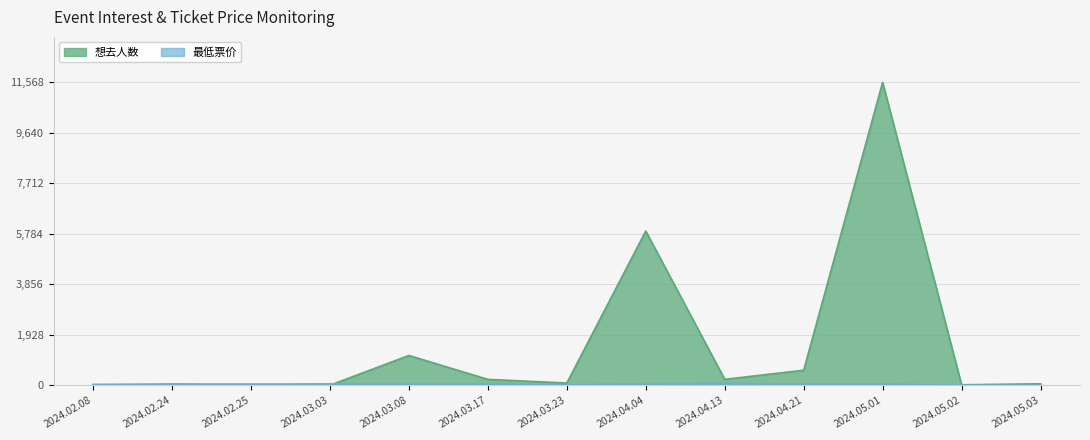

How many data points does each series have?

13